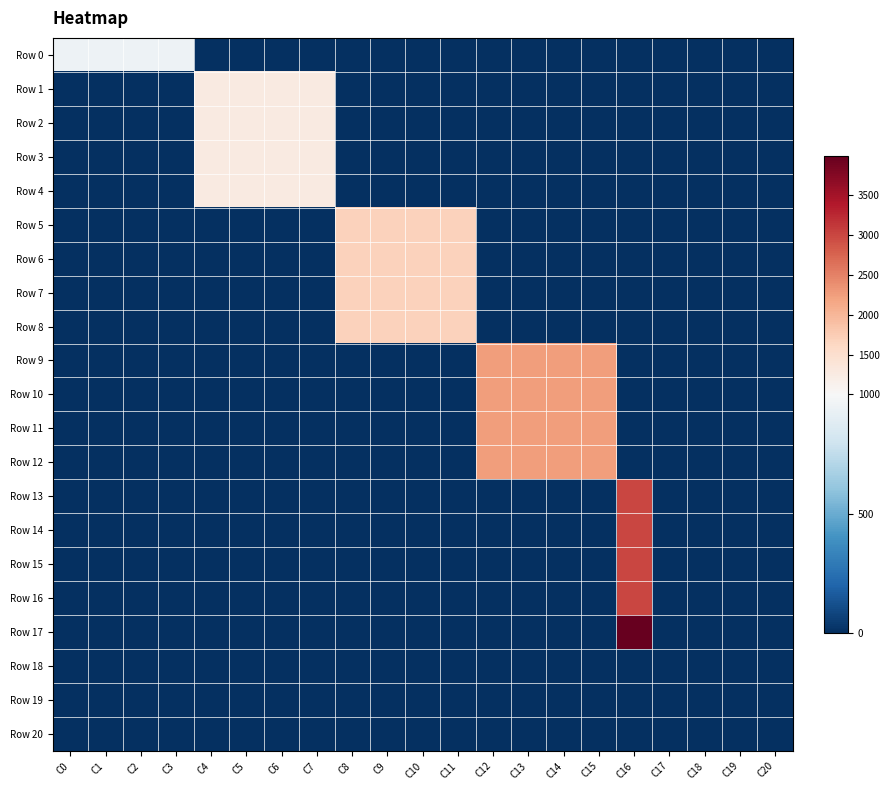

What is the maximum value shown in the chart?

3996.0